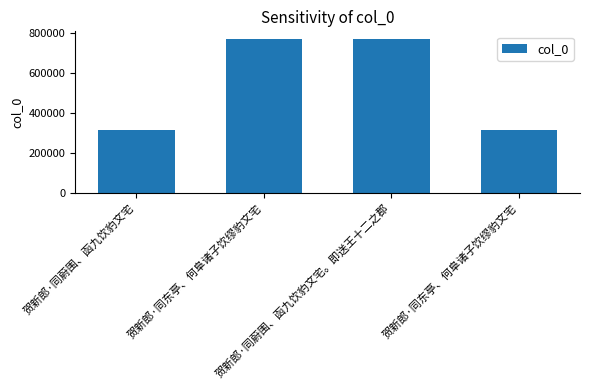

At which category does the chart reach its minimum across all series?

贺新郎·同东亭、何阜诸子饮缪豹文宅